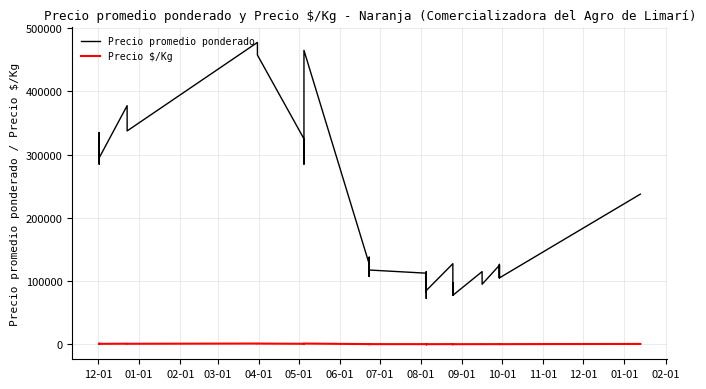

At how many categories does at least one series exceed 216117?

13